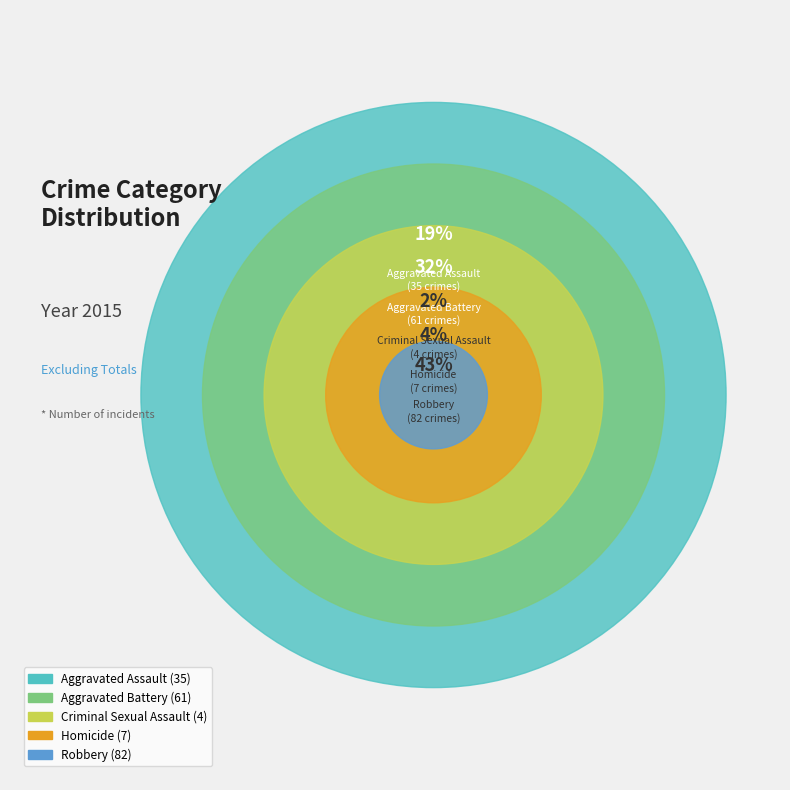

What percentage is the Criminal Sexual Assault slice, to the nearest percent?

2%